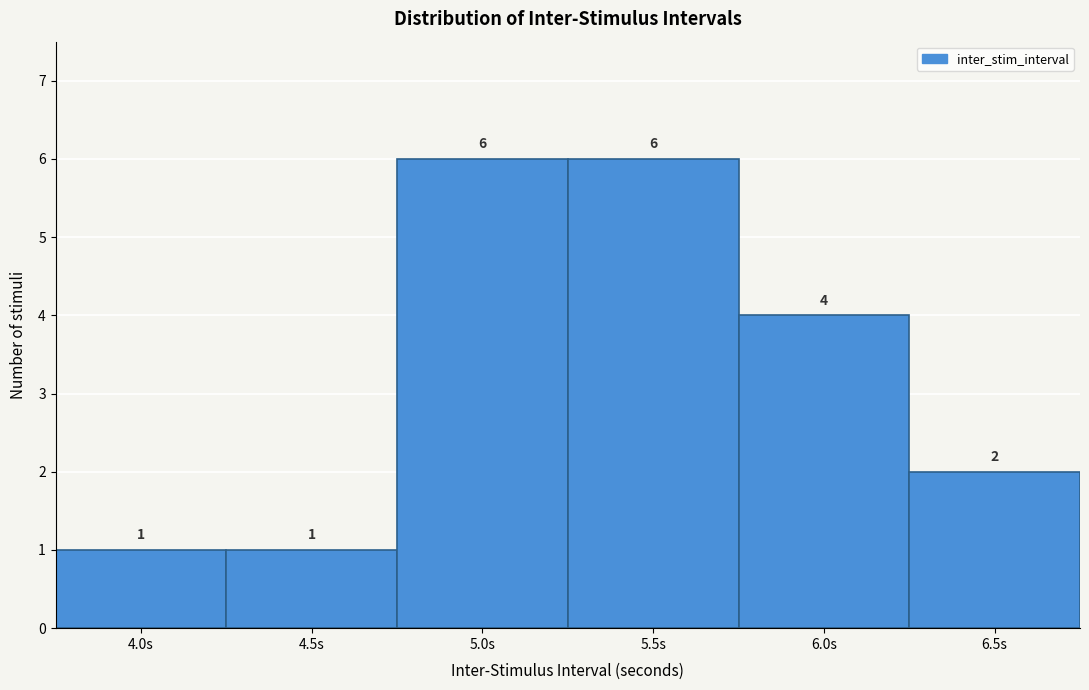

Reading left to right, transcribe this chart: for each bar, give the range it covers on the x-axis and its height.

3.75 to 4.25: 1
4.25 to 4.75: 1
4.75 to 5.25: 6
5.25 to 5.75: 6
5.75 to 6.25: 4
6.25 to 6.75: 2